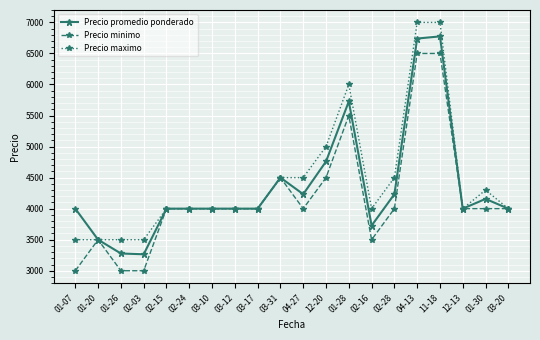

Count the Precio minimo values in the range 4000 to 4500.

12